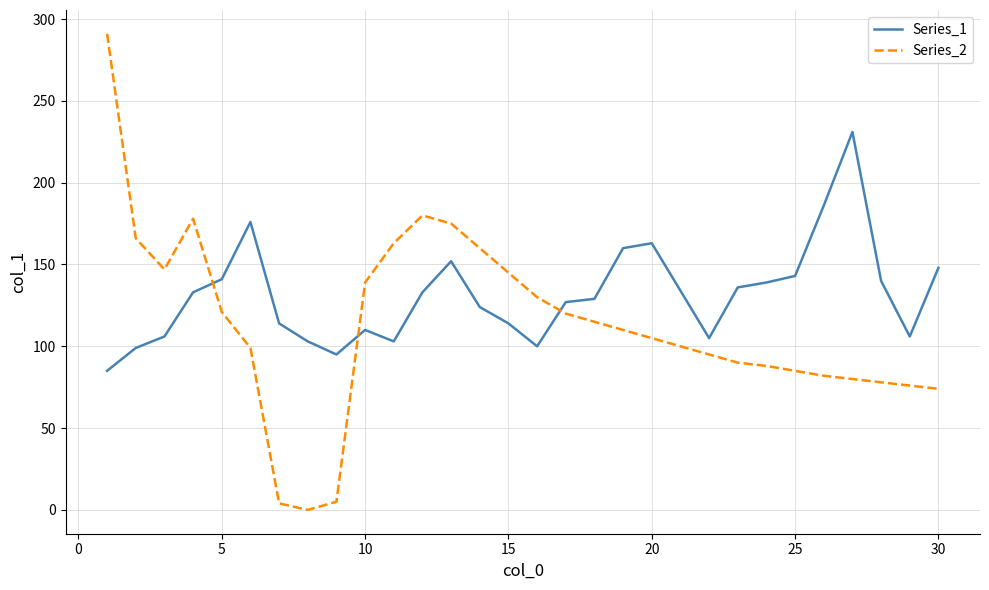

What is the greatest value displayed?

291